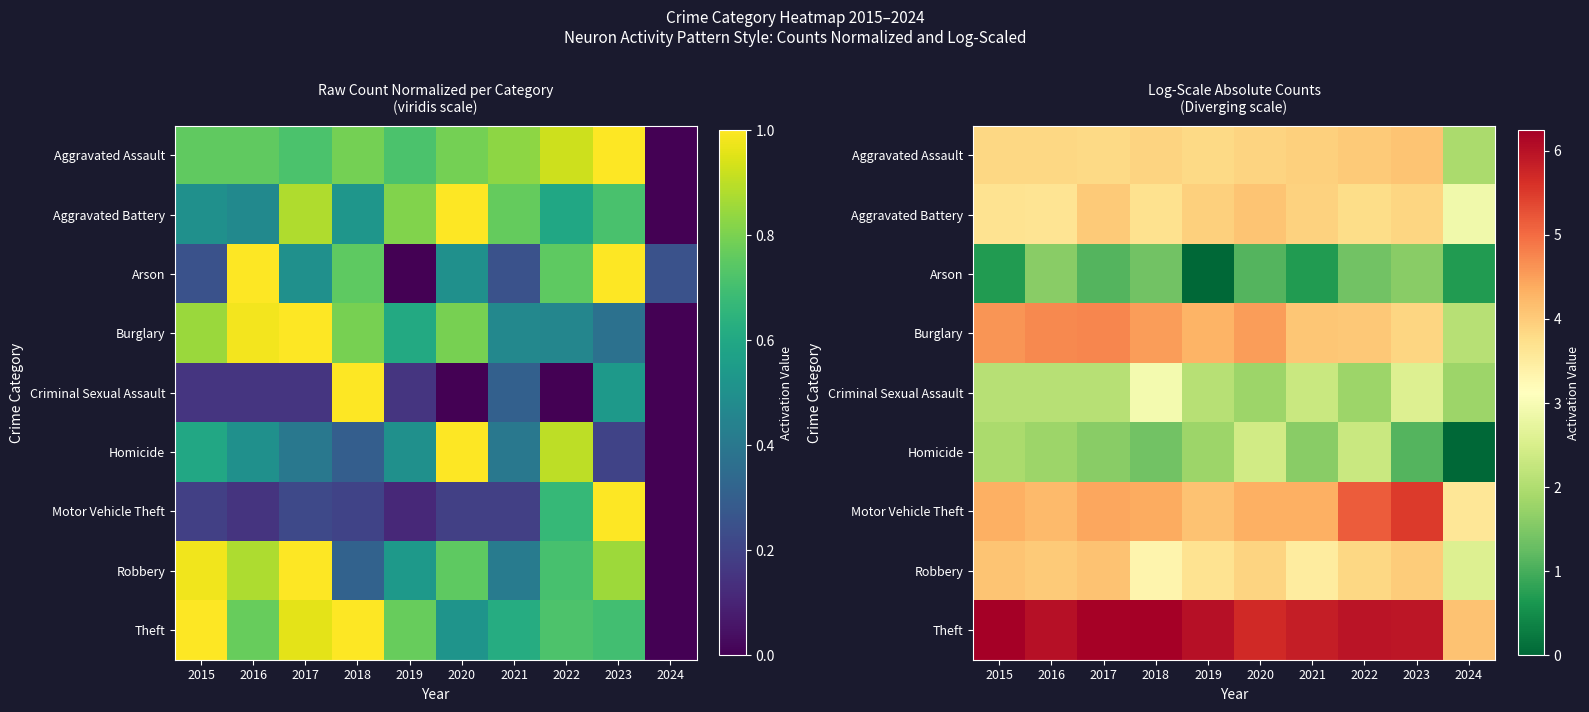

At how many categories does at least one series exceed 2?

10